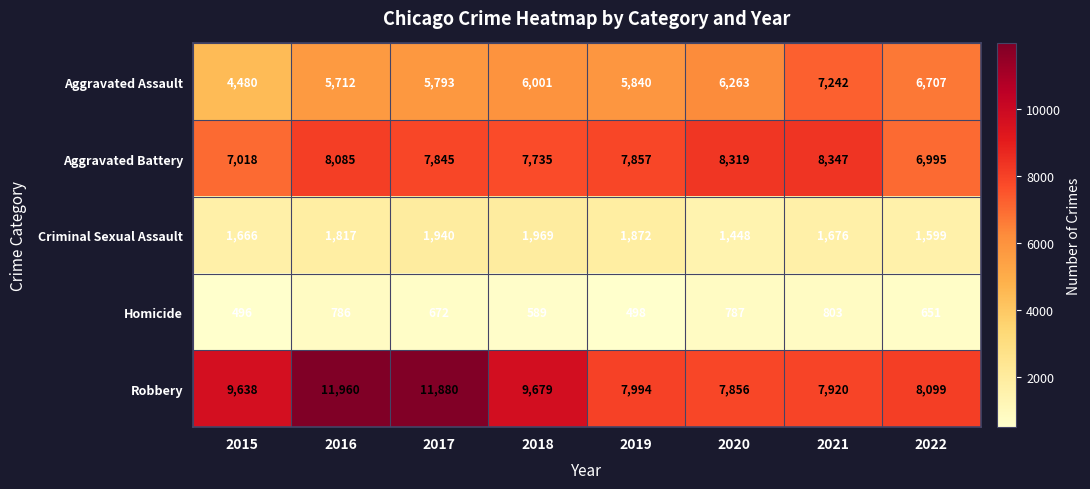

Which category has the highest value in the Aggravated Battery series?

2021